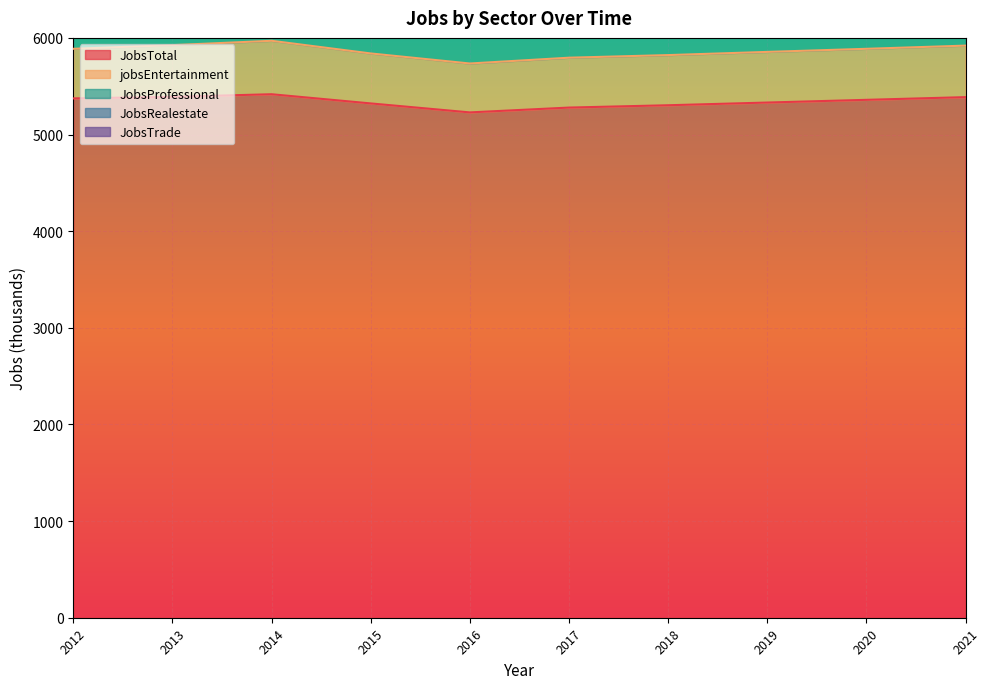

List the series in order of their peak value, lowest first.

JobsTrade, JobsRealestate, jobsEntertainment, JobsProfessional, JobsTotal